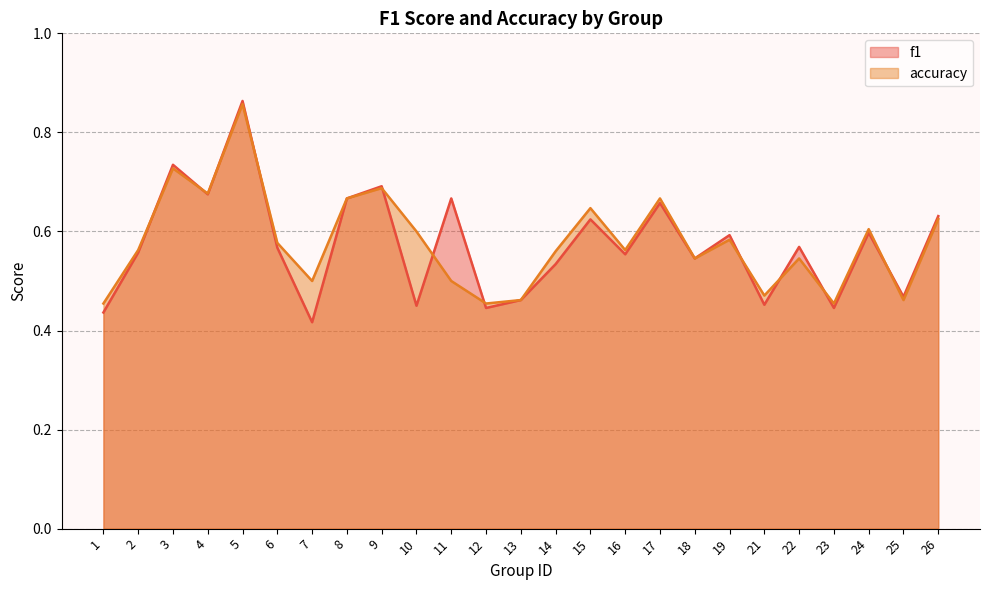

List the labels in order of accuracy value, largest first.

5, 3, 9, 4, 8, 17, 15, 26, 24, 10, 19, 6, 2, 16, 14, 18, 22, 7, 11, 21, 13, 25, 1, 12, 23